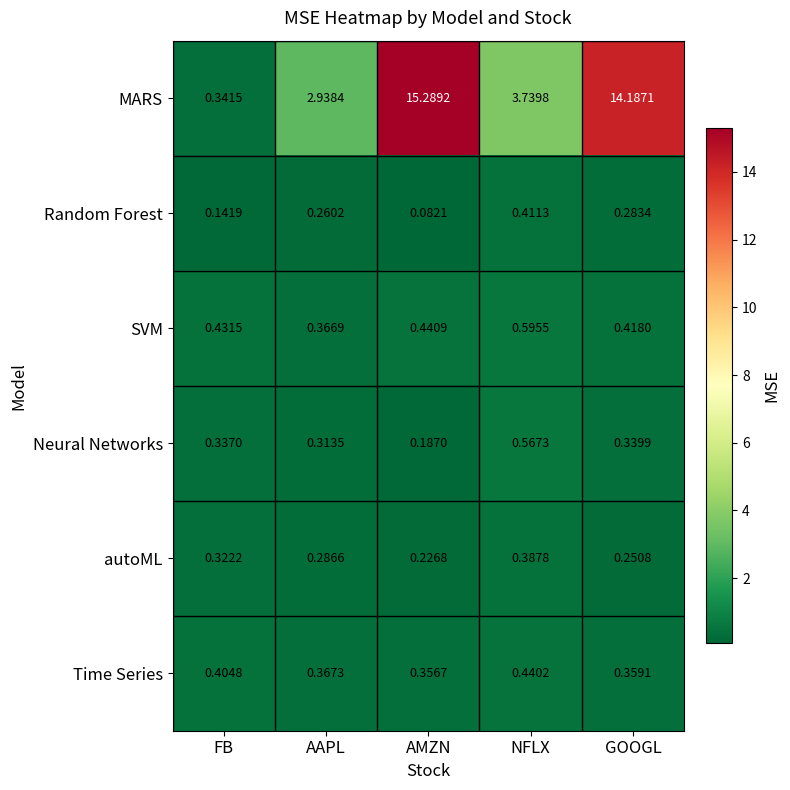

Which category has the highest value across all series?

AMZN